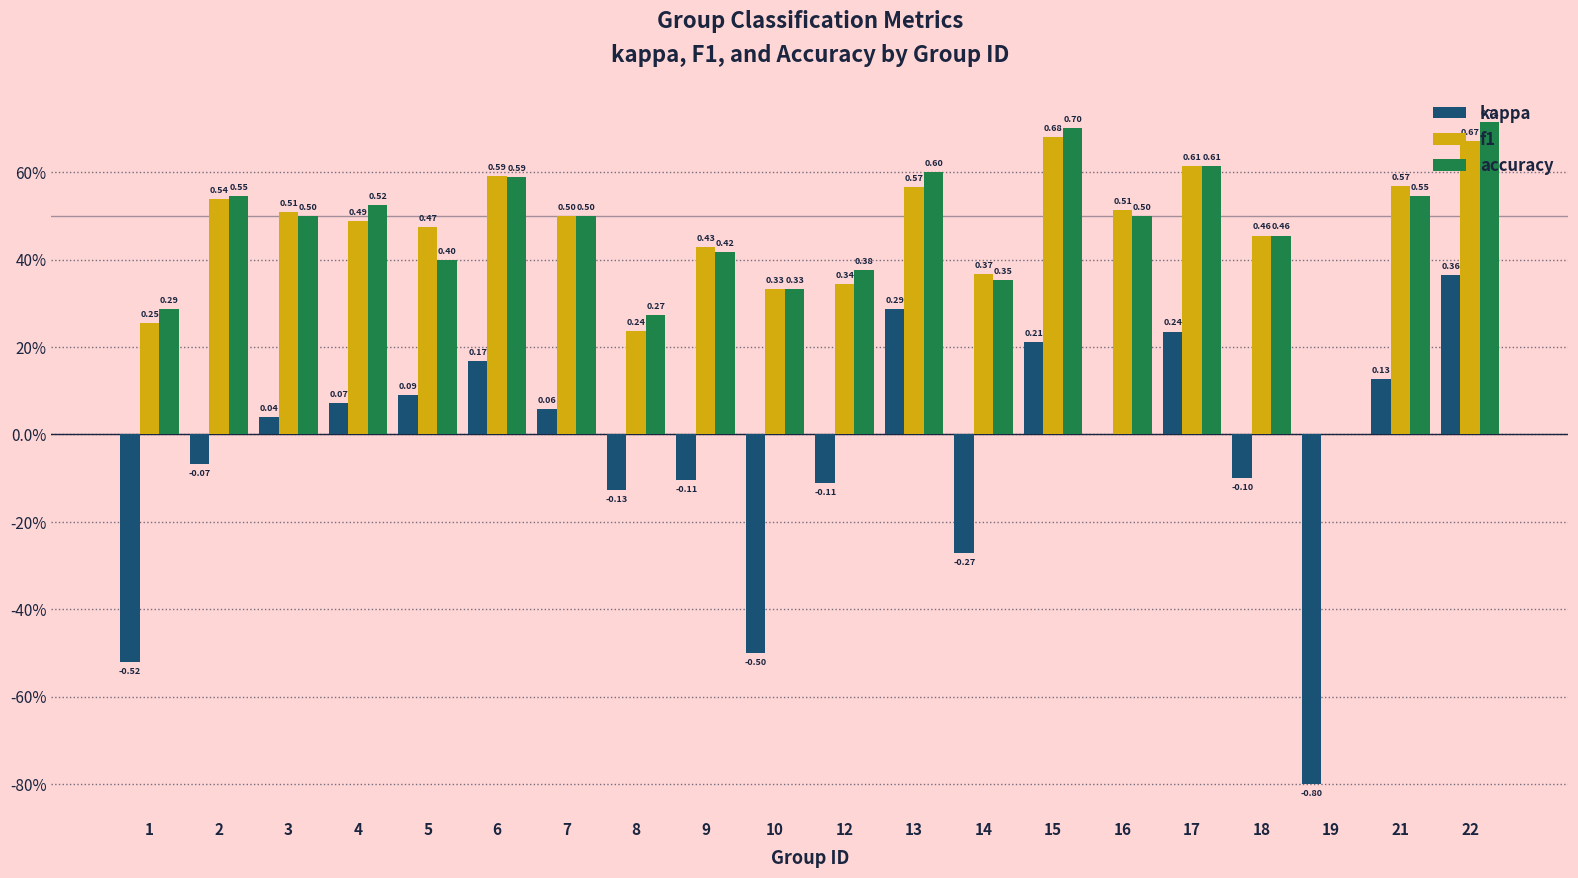

Rank the series by their maximum value, from highest to lowest.

accuracy, f1, kappa